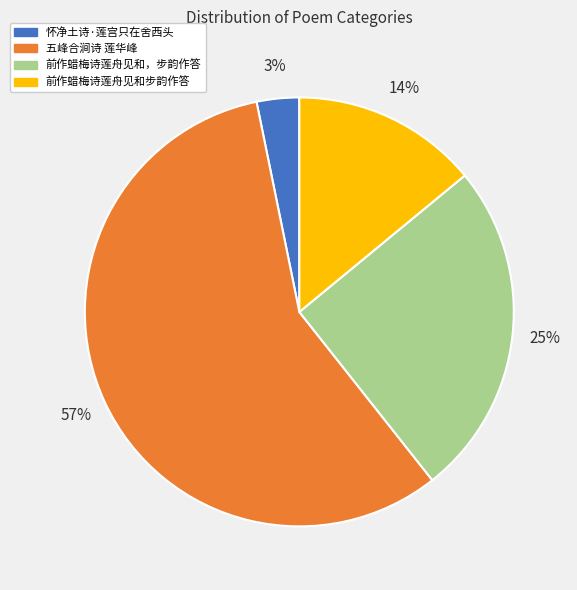

Is the sum of 前作蜡梅诗莲舟见和，步韵作答 and 五峰合涧诗 莲华峰 greater than half?

Yes